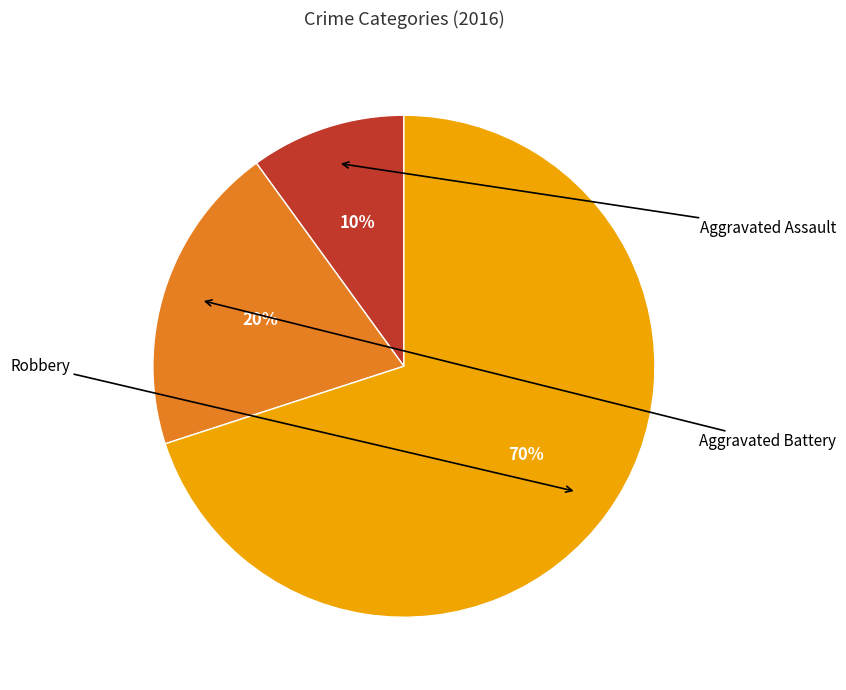

Is there any slice that represents more than half of the pie?

Yes